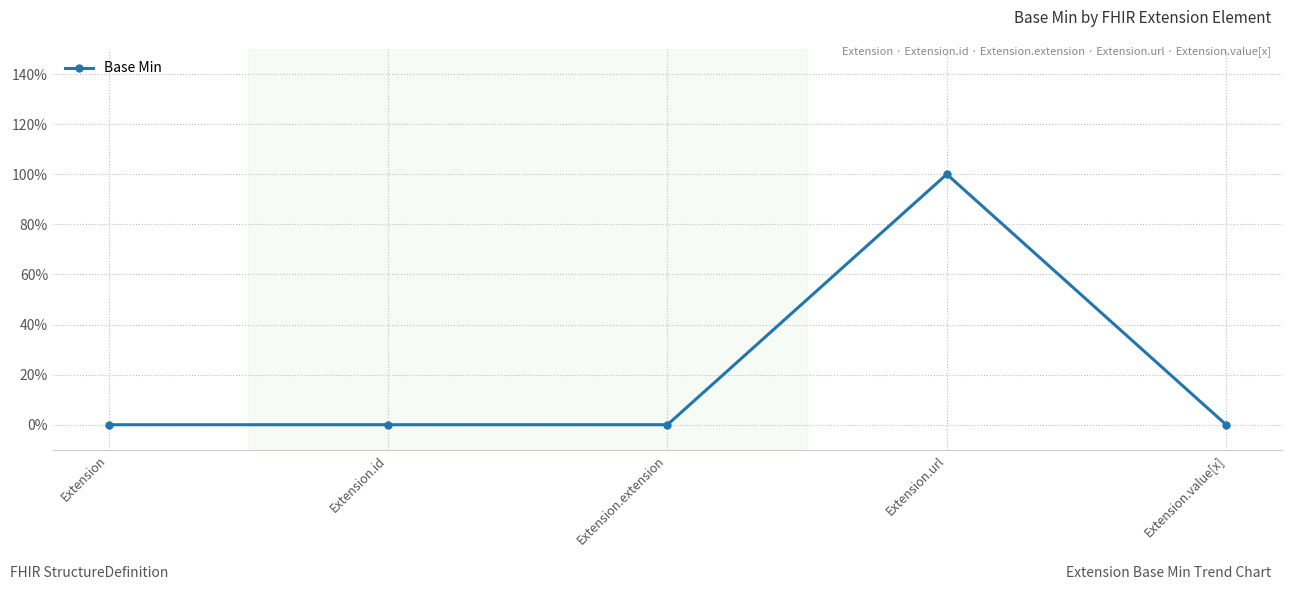

True or false: the data shows 2 at Extension.url.

False